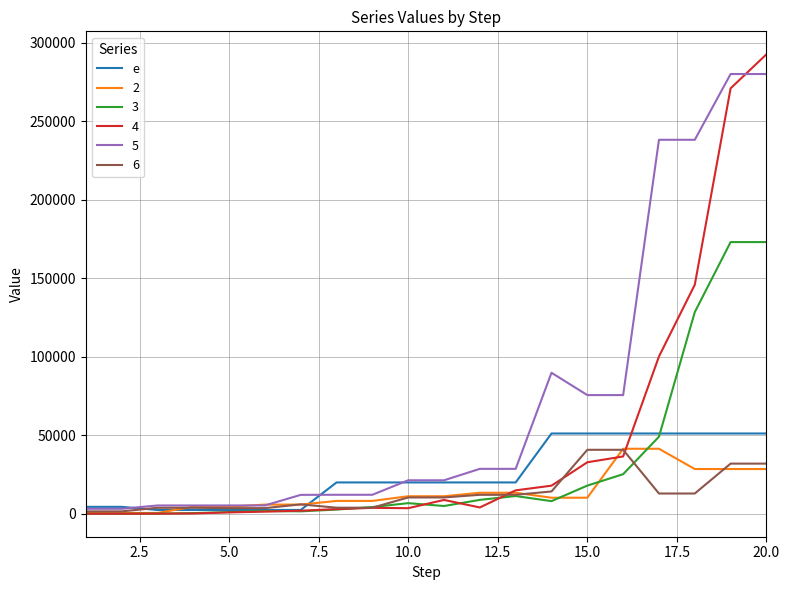

Which series has the largest range (max minus min)?

4